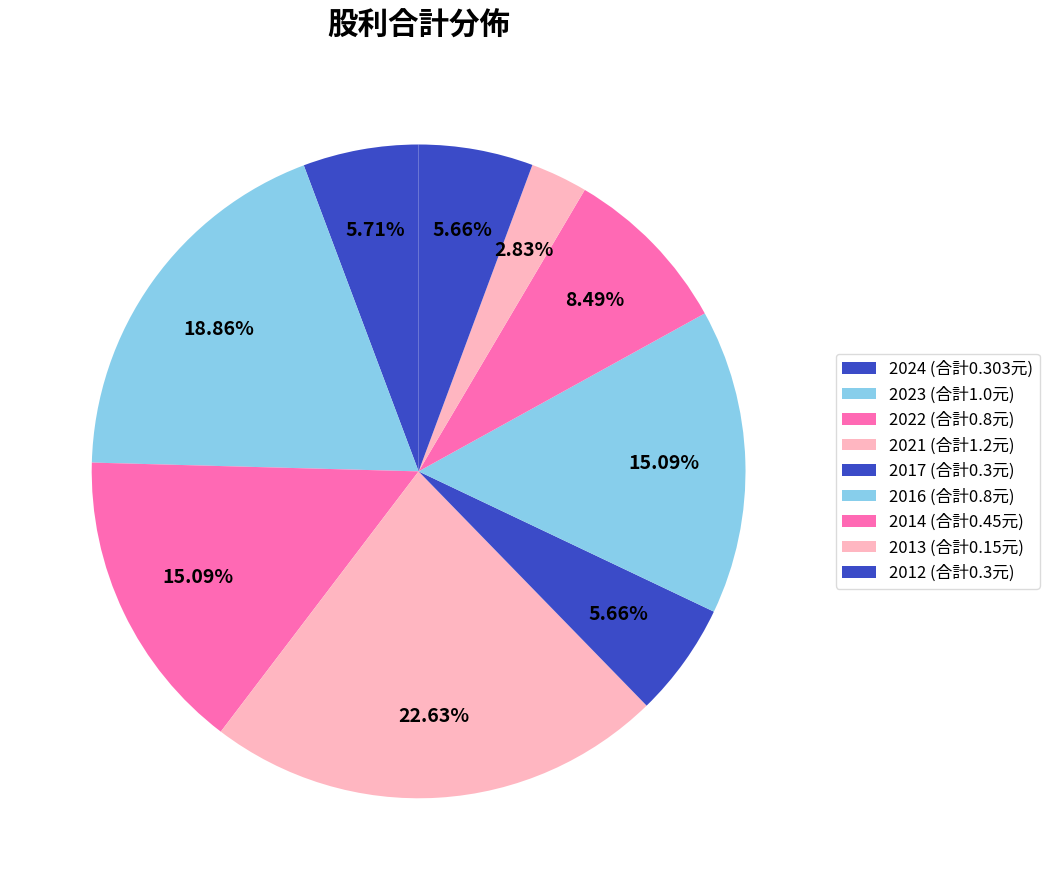

How many segments does this pie chart have?

9